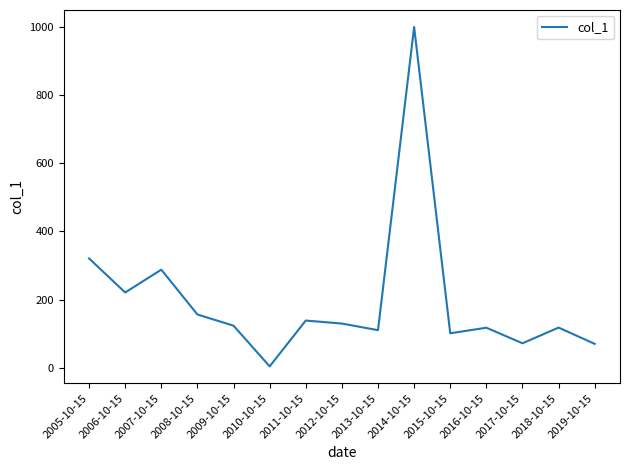

What position from the left is 2015-10-15?

11